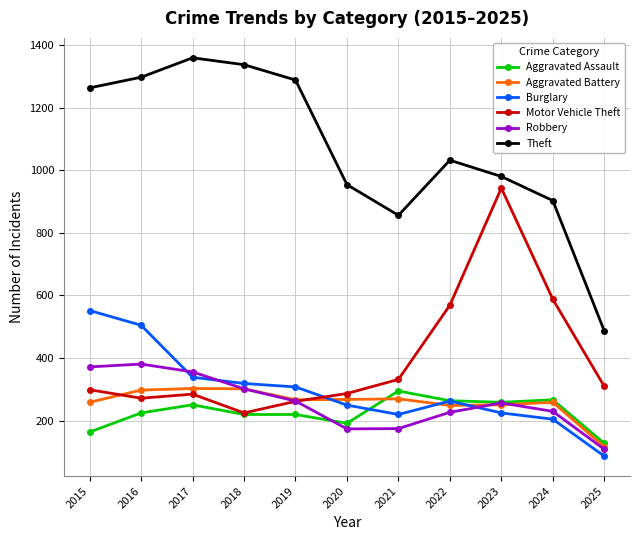

What is the difference between the Aggravated Battery values at 2018 and 2019?

35